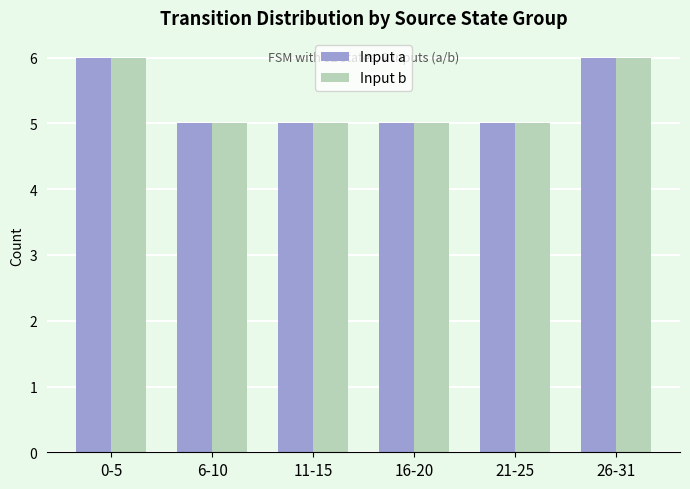

What is the average value of the Input b series?

5